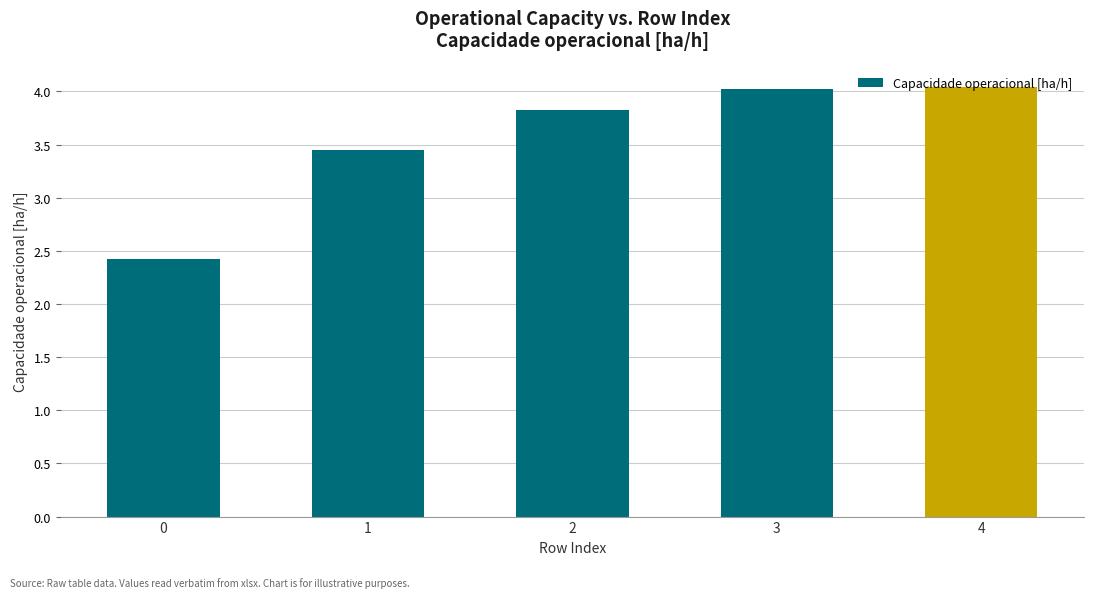

What is the sum of the values at 1 and 2?

7.3